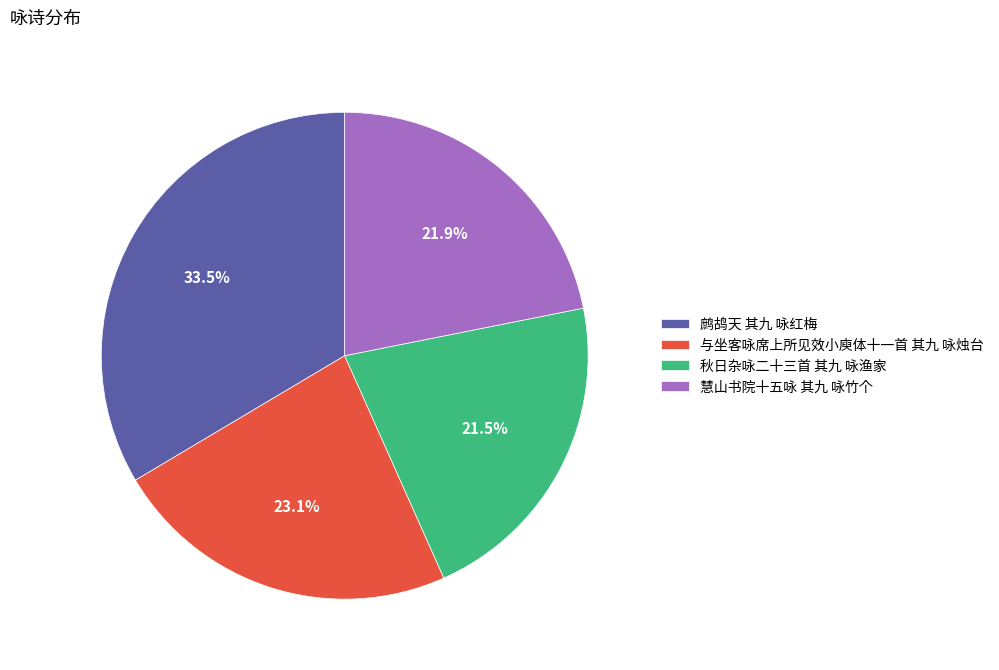

How many segments does this pie chart have?

4